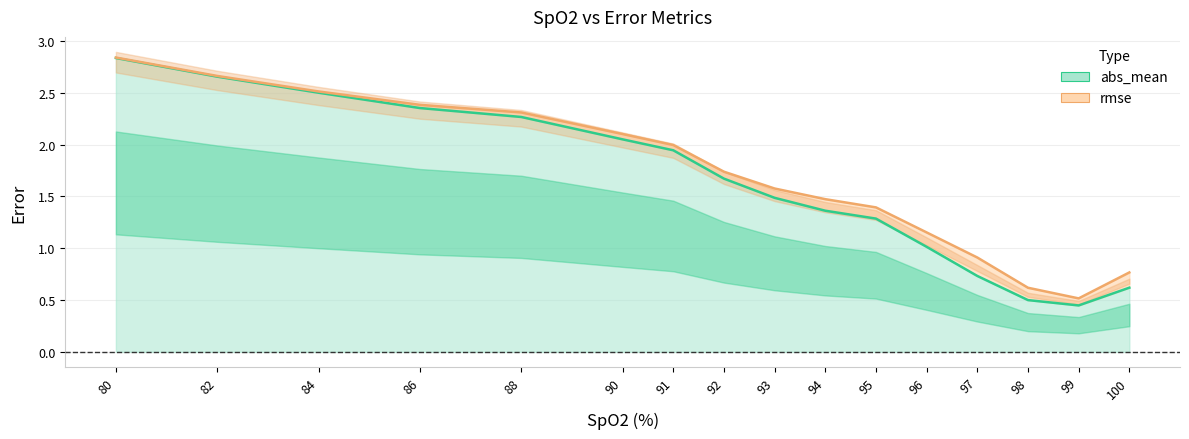

Rank the series by their average value, from highest to lowest.

rmse, abs_mean